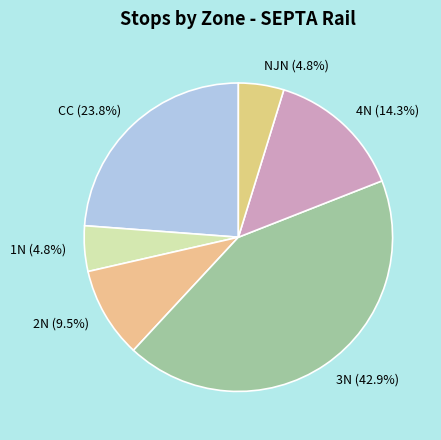

Which category has the biggest portion of the pie?

3N